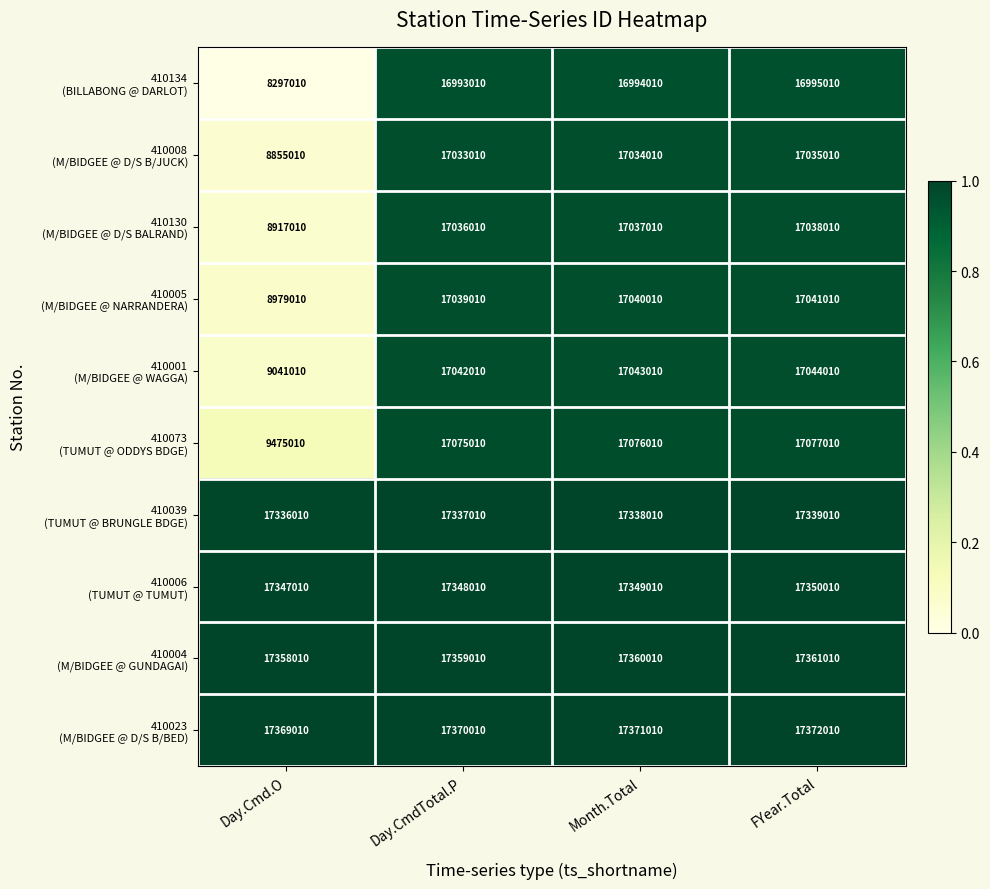

What is the spread (max minus min) of values at Day.Cmd.O?

9072000